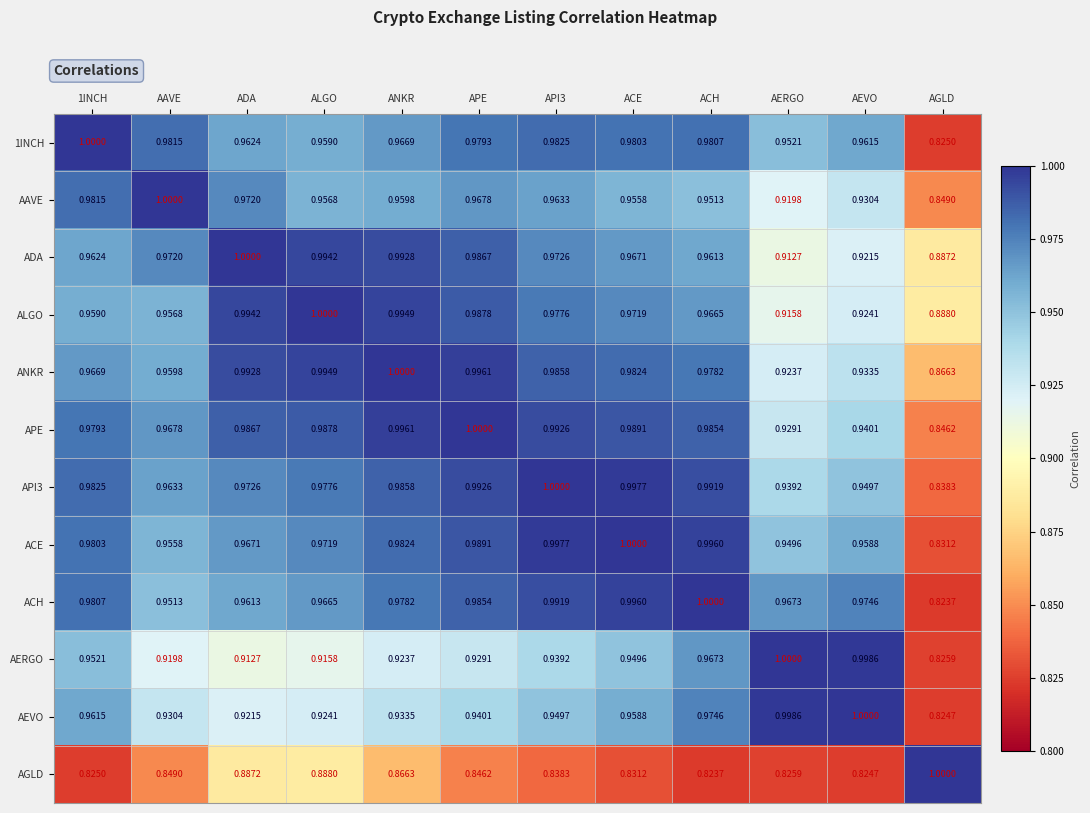

At AERGO, list the series in order from smallest to largest.

AGLD, ADA, ALGO, AAVE, ANKR, APE, API3, ACE, 1INCH, ACH, AEVO, AERGO